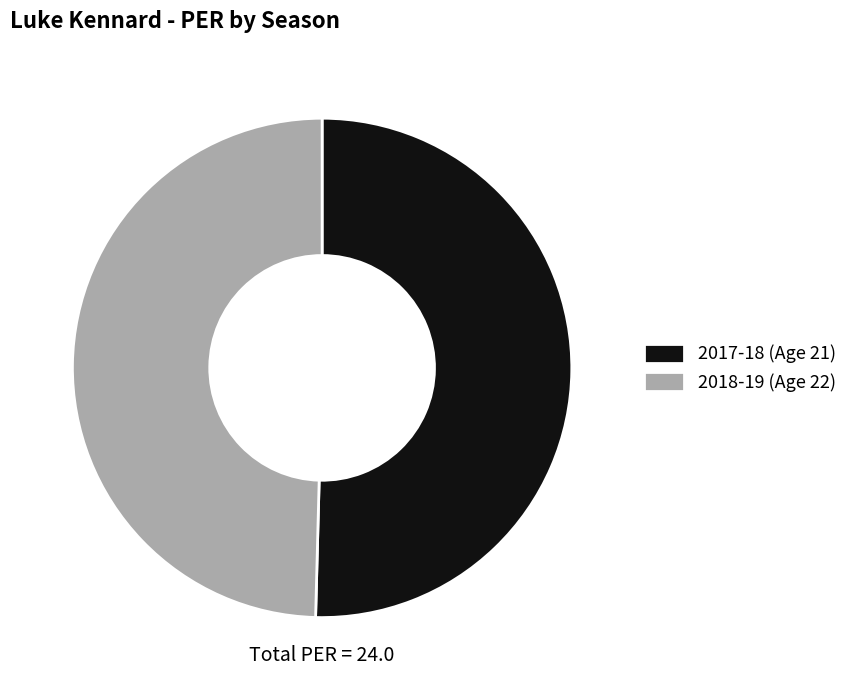

Does 2018-19 (Age 22) account for over 50% of the chart?

No